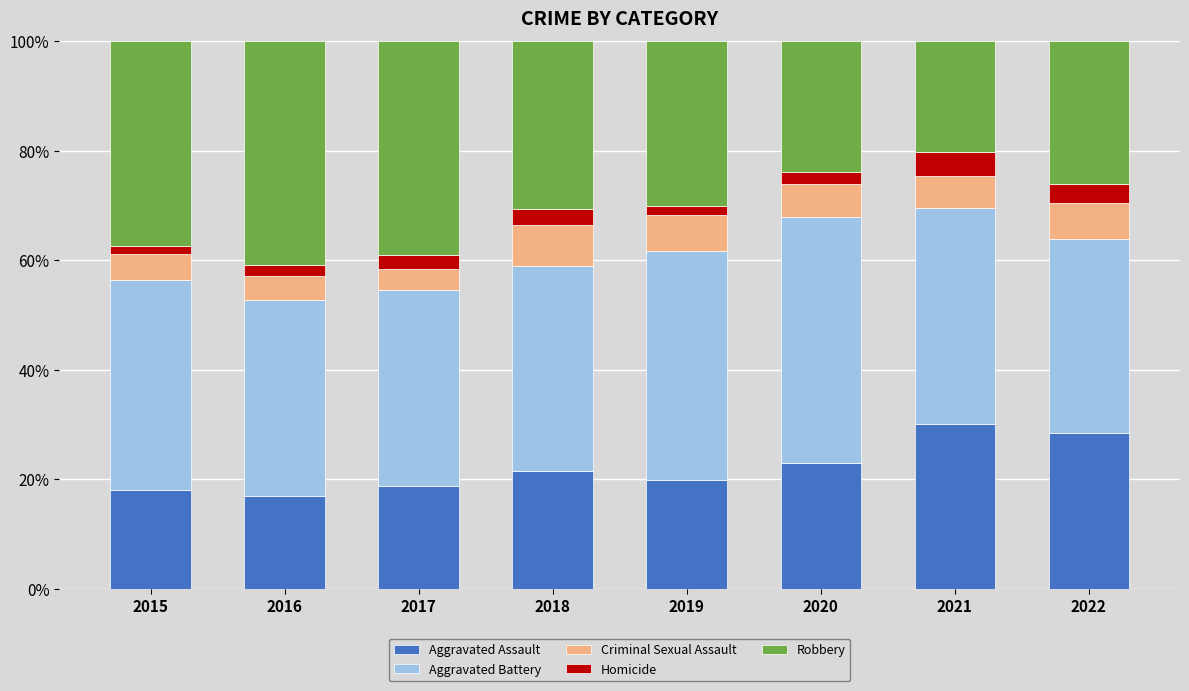

What is the total value across all series at 2017?

100.0